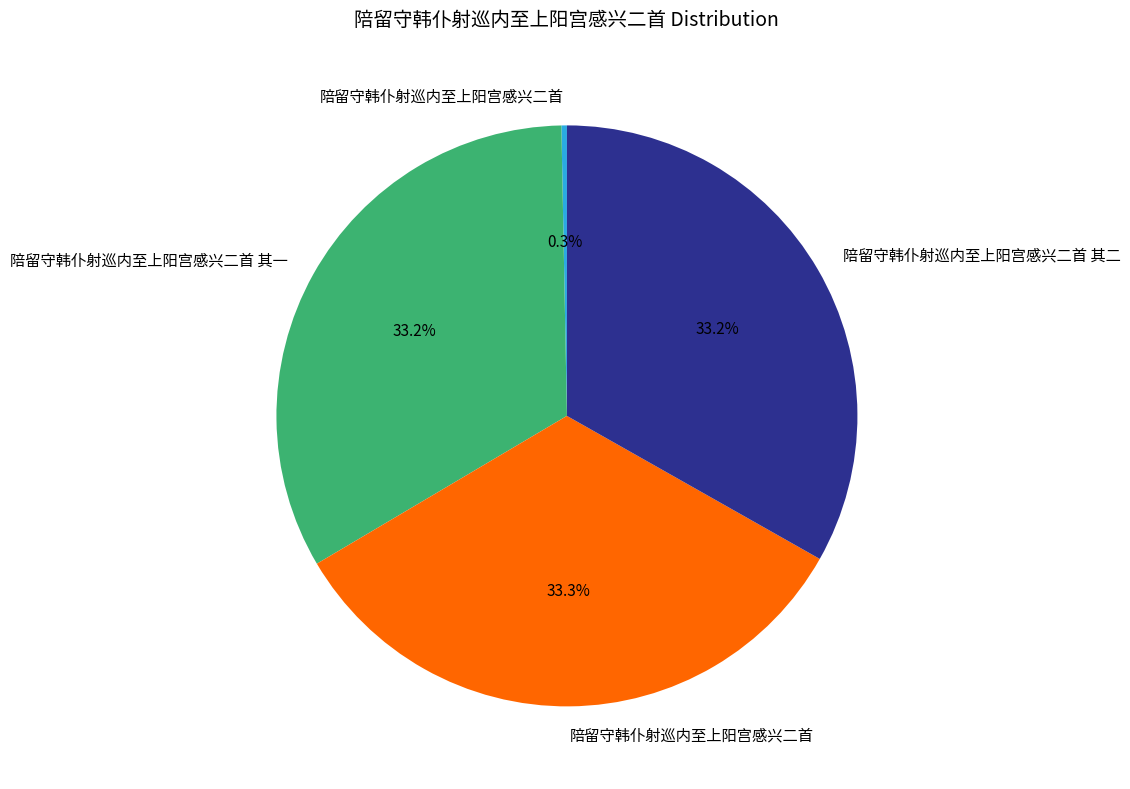

Is there any slice that represents more than half of the pie?

No